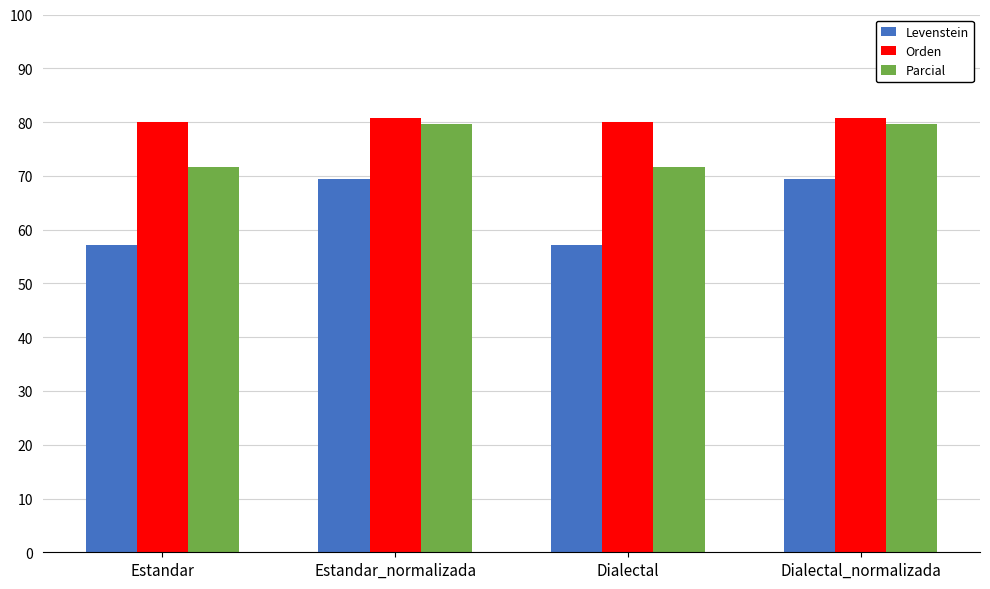

What is the label of the 4th bar from the left?

Dialectal_normalizada